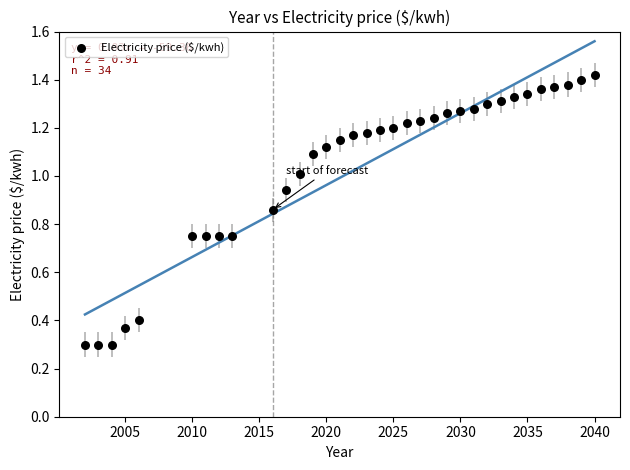

What is the range of X values (max minus min)?

38.0